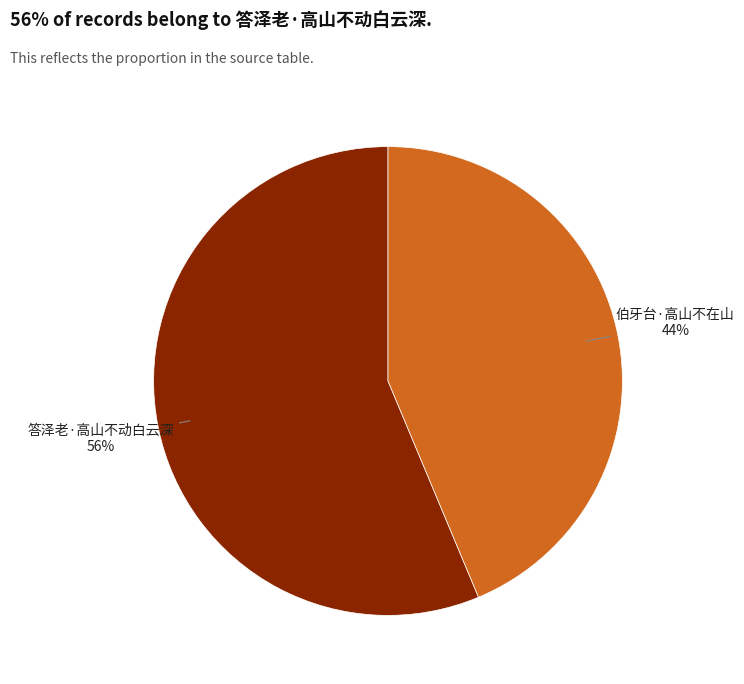

What percentage is the 答泽老·高山不动白云深 slice, to the nearest percent?

56%